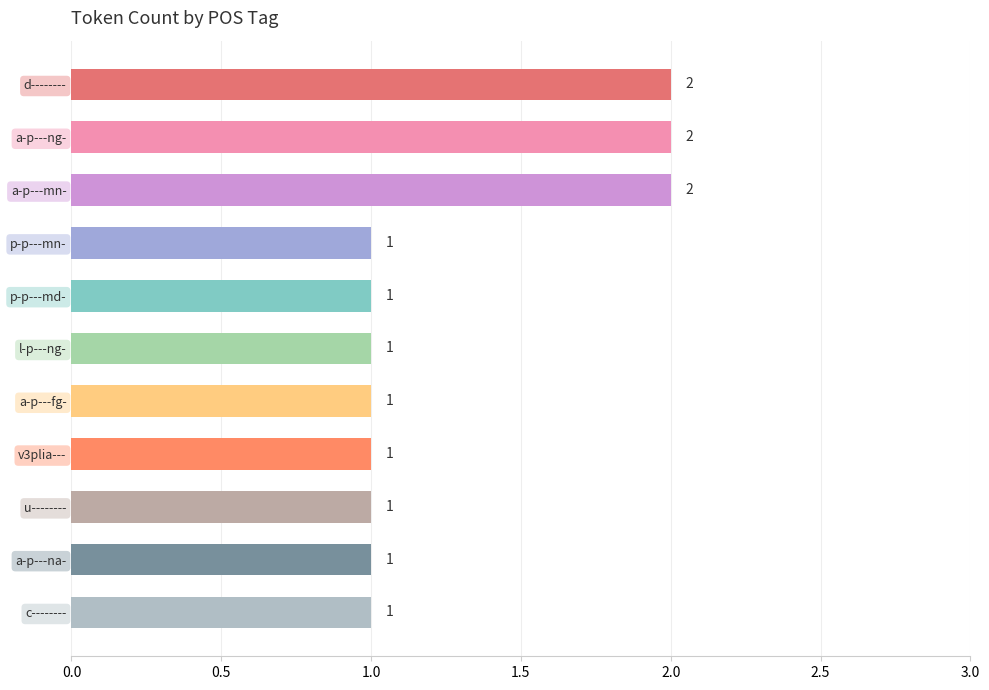

How many values are between 1 and 2?

11